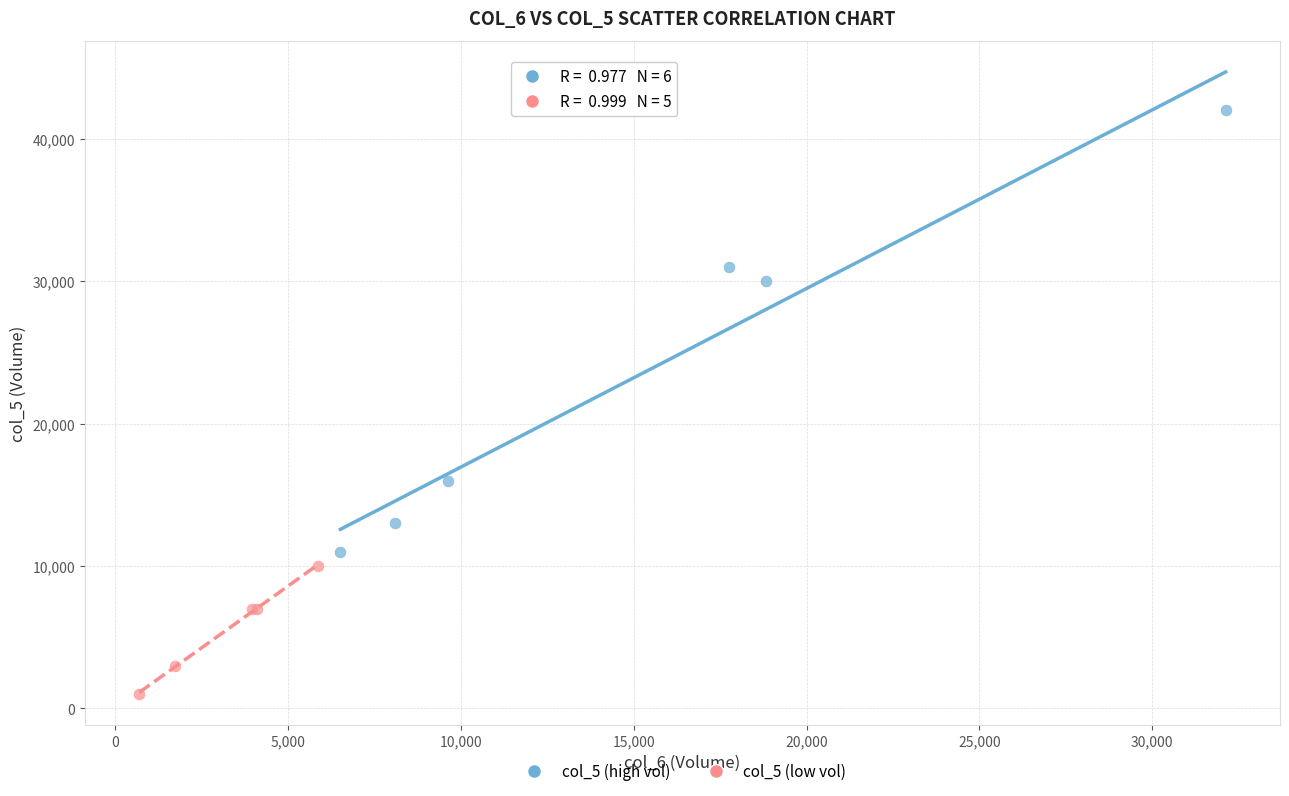

Which series has the widest spread of Y values?

col_5 (high vol)